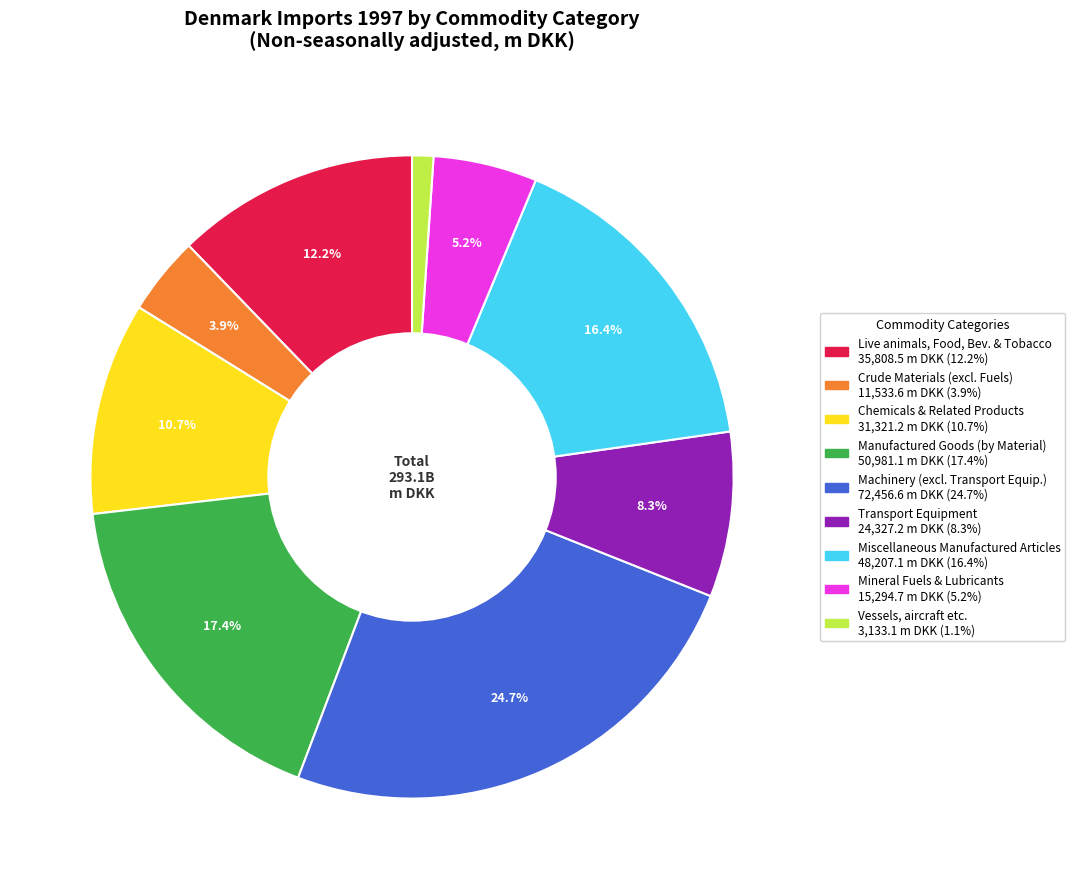

Does any single category account for the majority?

No